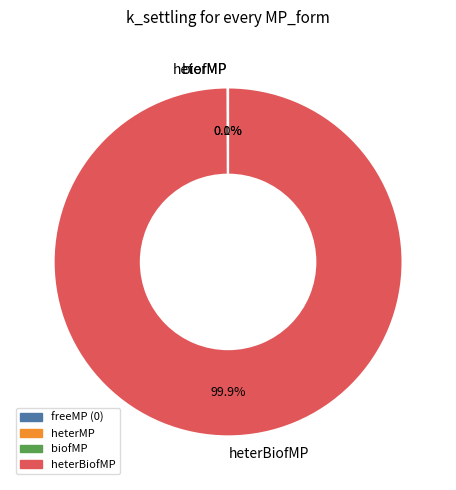

True or false: heterMP accounts for 0% of the total.

True